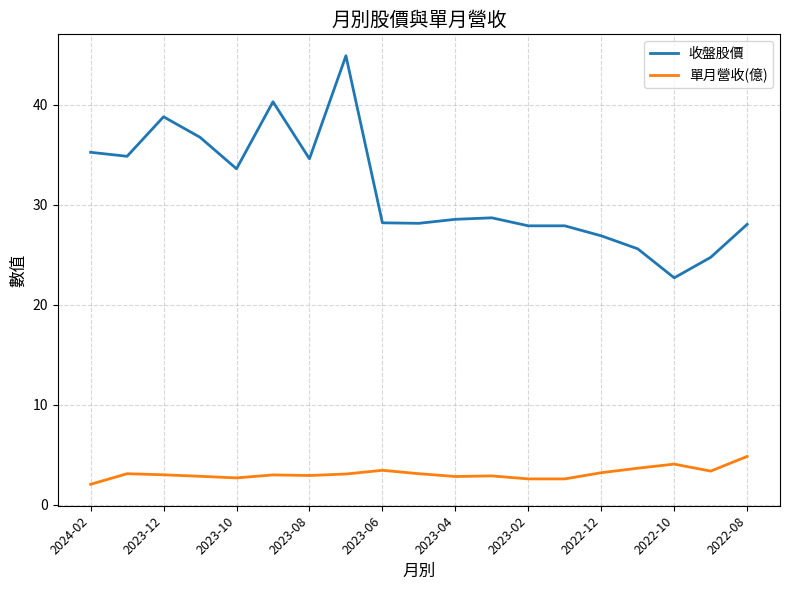

Which series has the largest total across all categories?

收盤股價